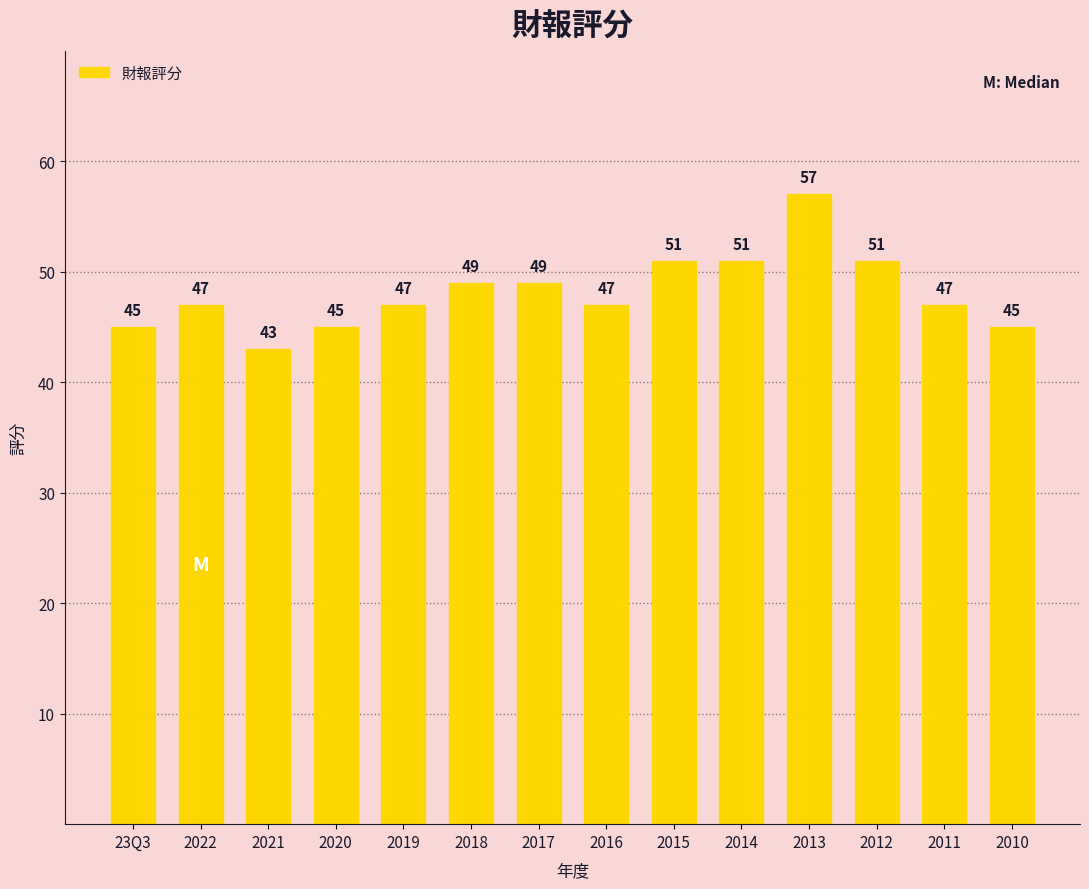

Approximately how many times larger is the value at 2014 compared to 2010?

1.1